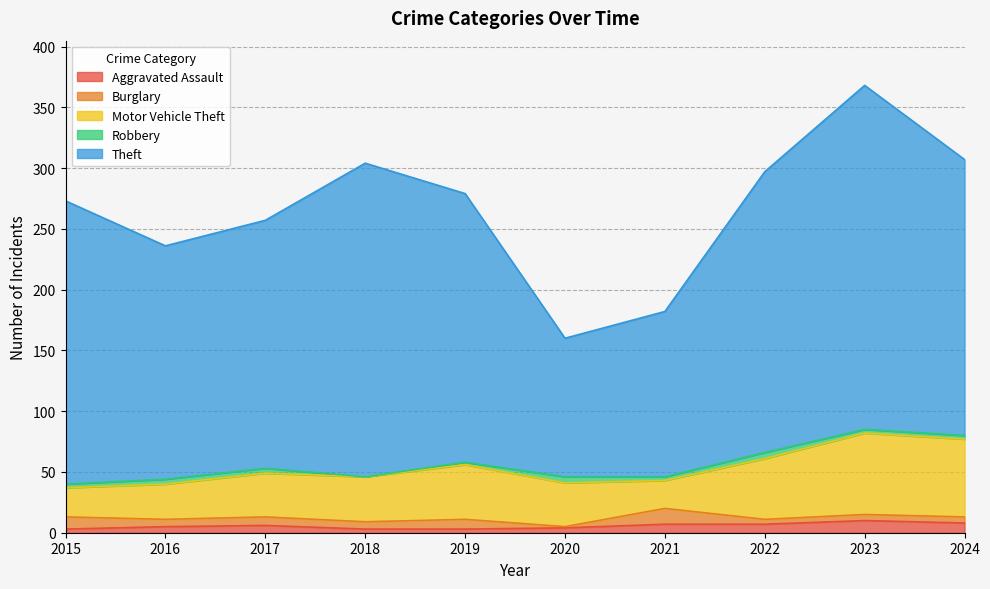

True or false: Robbery and Theft cross at least once.

False